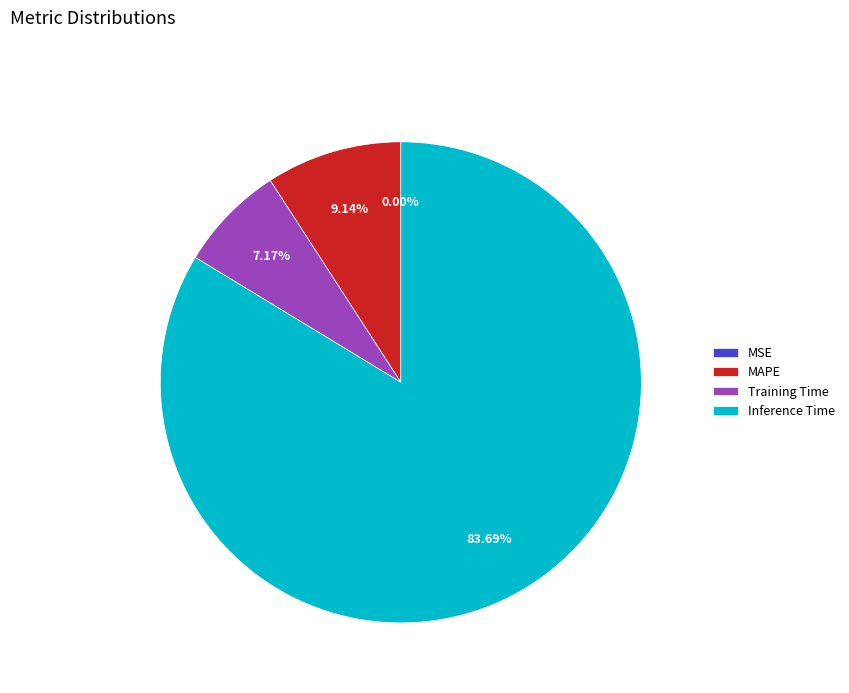

Between Inference Time and MAPE, which is larger?

Inference Time